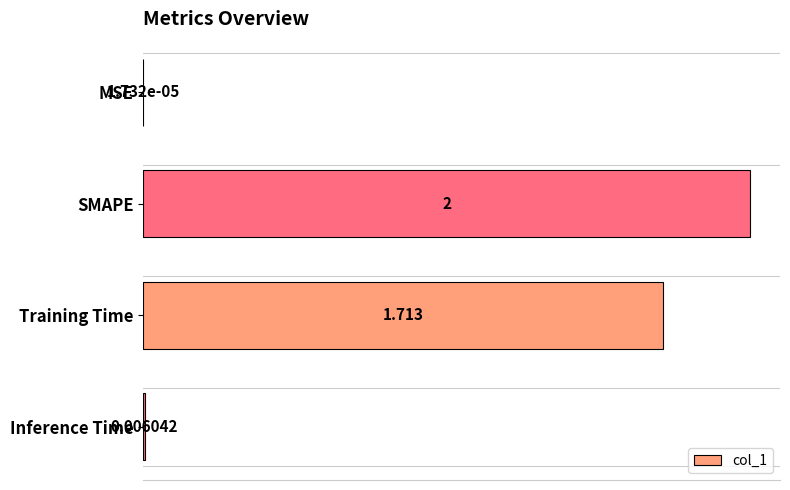

At which label is the value closest to 1?

Training Time